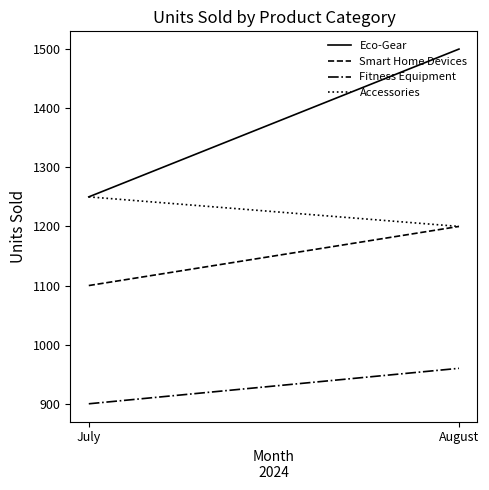

Rank the categories by Accessories value from lowest to highest.

August, July